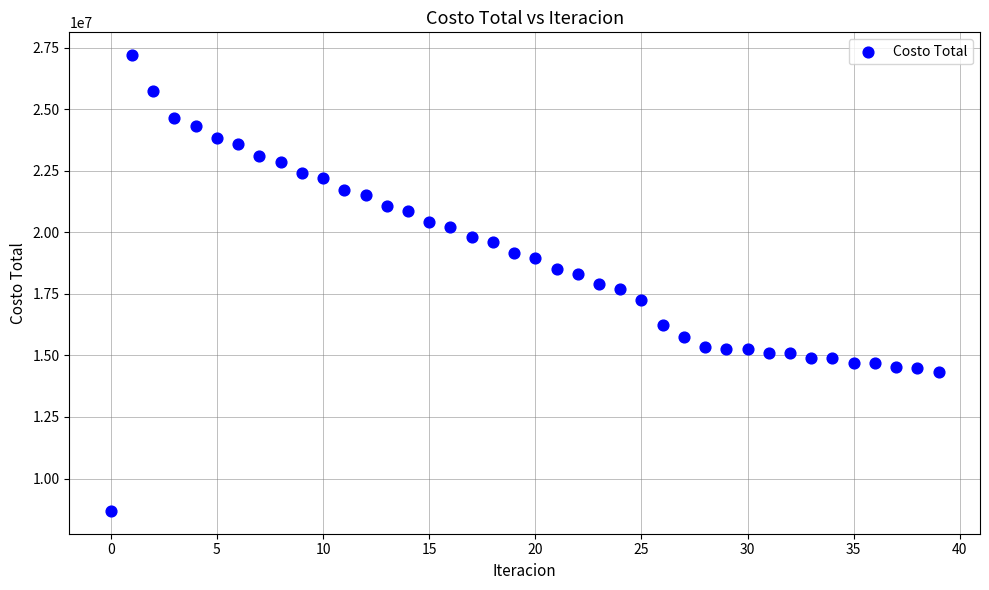

What is the range of Y values (max minus min)?

18507561.6